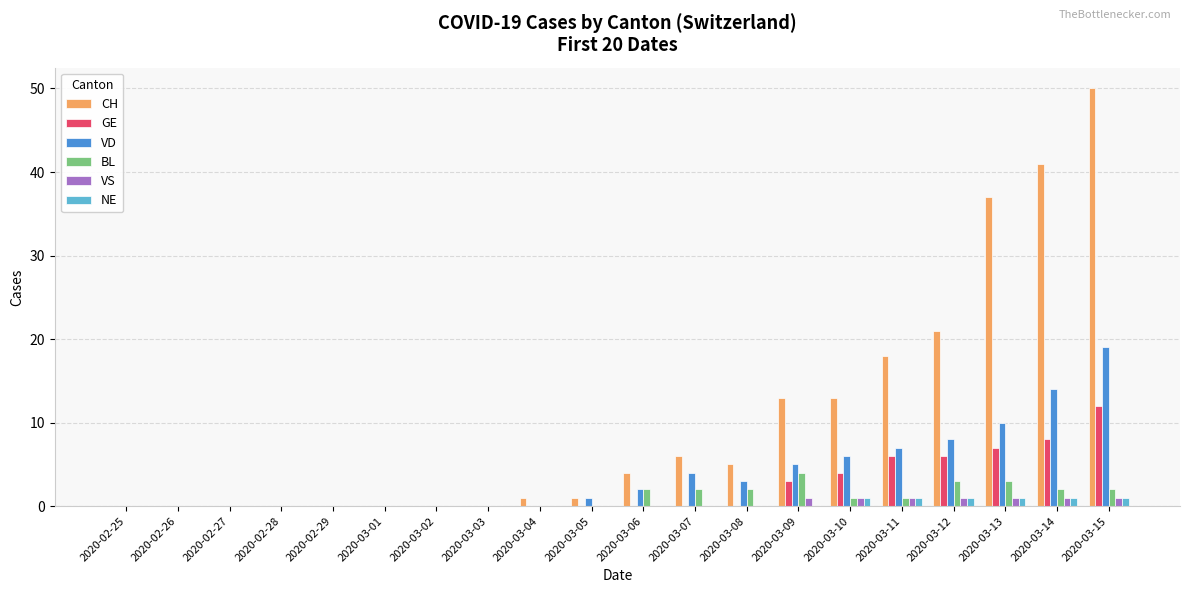

What are all the series names shown in the legend?

CH, GE, VD, BL, VS, NE